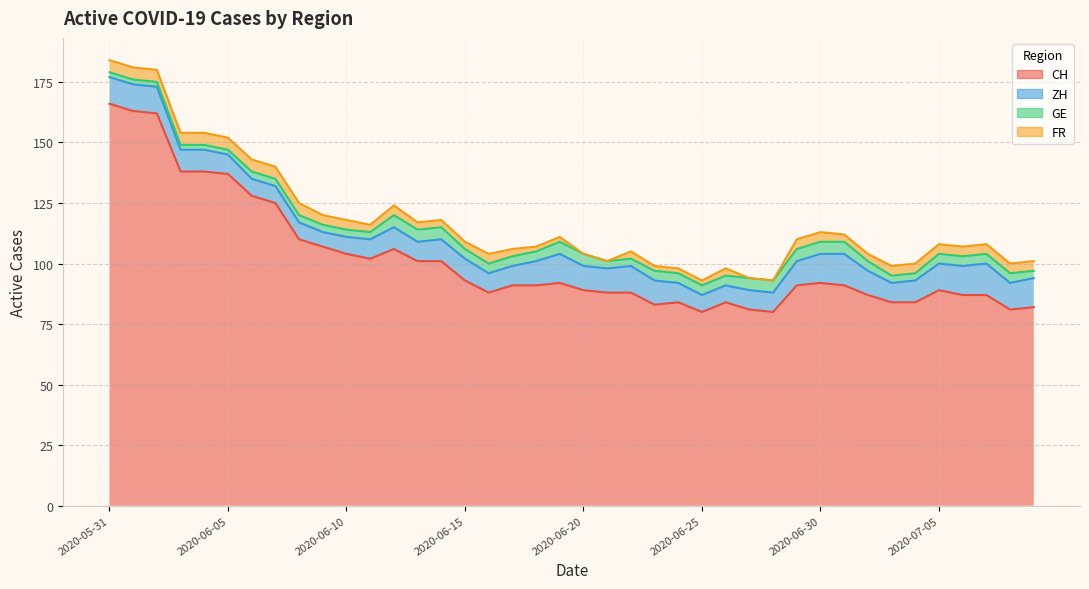

Which has a higher value, 2020-06-16 or 2020-06-25?

2020-06-16